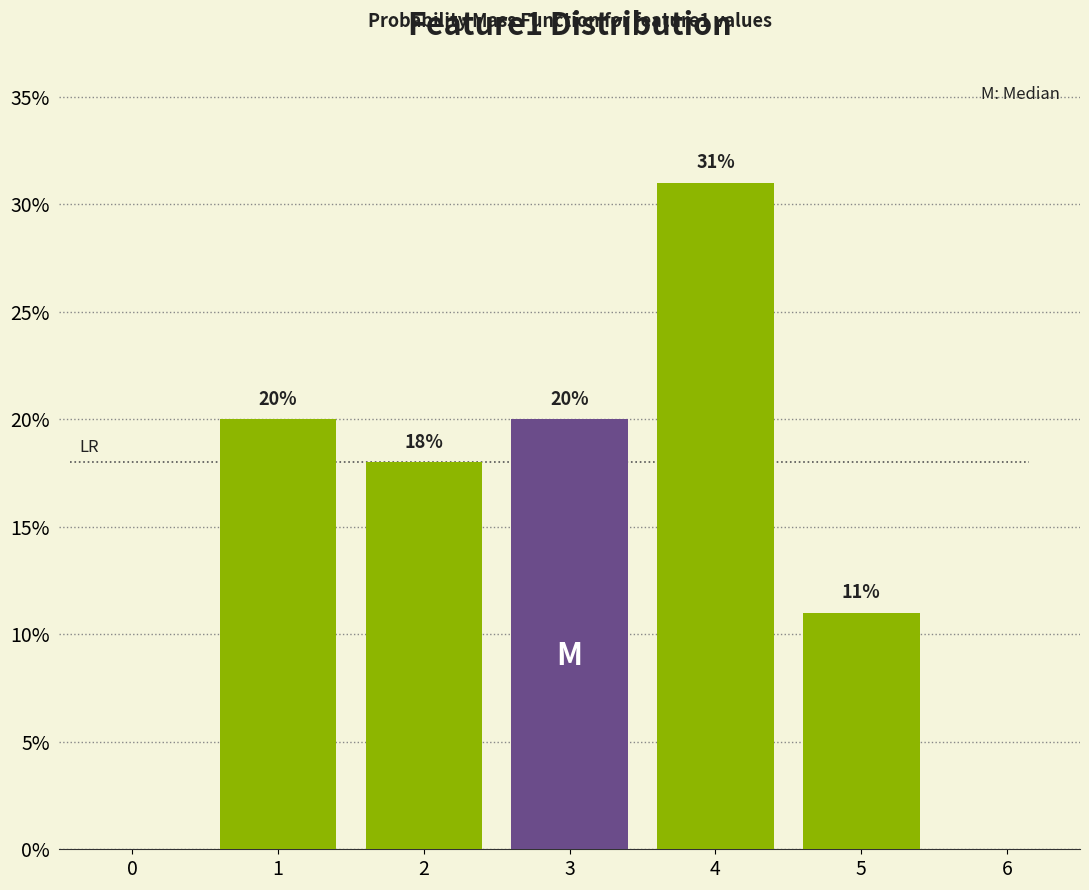

What is the height of the bar covering 2.5 to 3.5 on the x-axis?

20